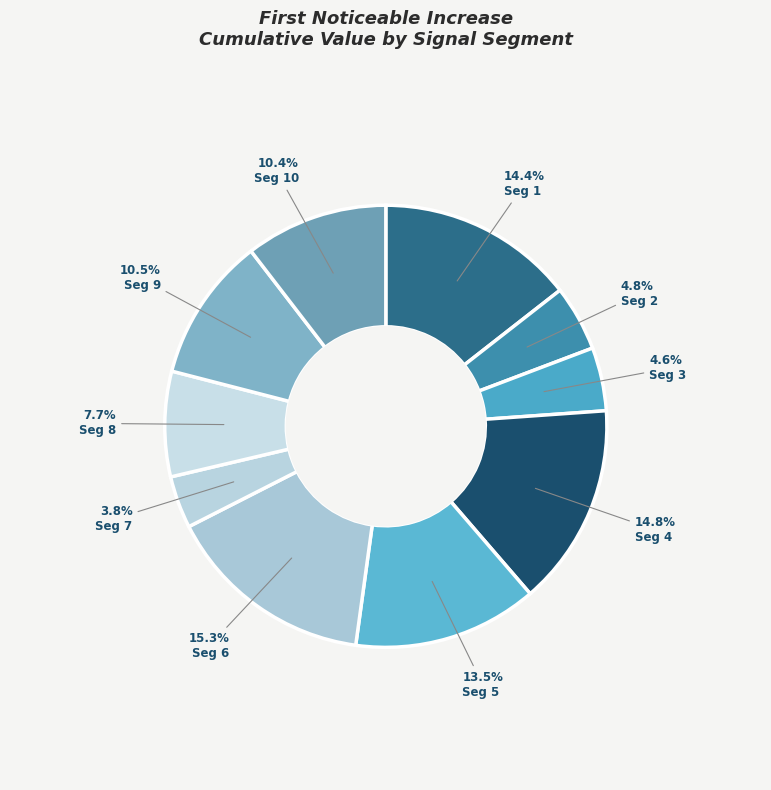

How many slices are in this pie chart?

10